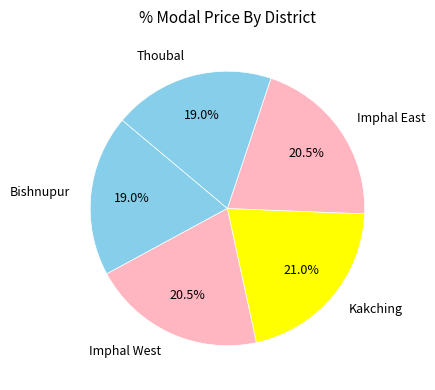

True or false: Bishnupur accounts for 19% of the total.

True